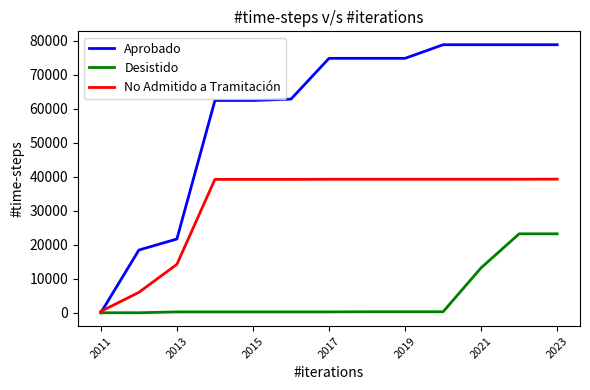

Which series has the largest range (max minus min)?

Aprobado